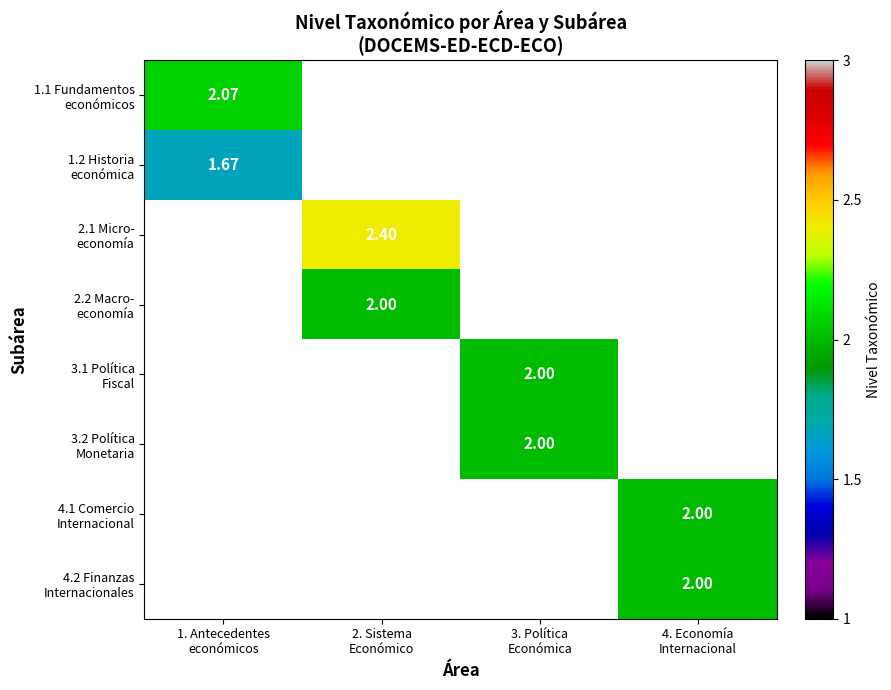

At how many categories does at least one series exceed 1?

4